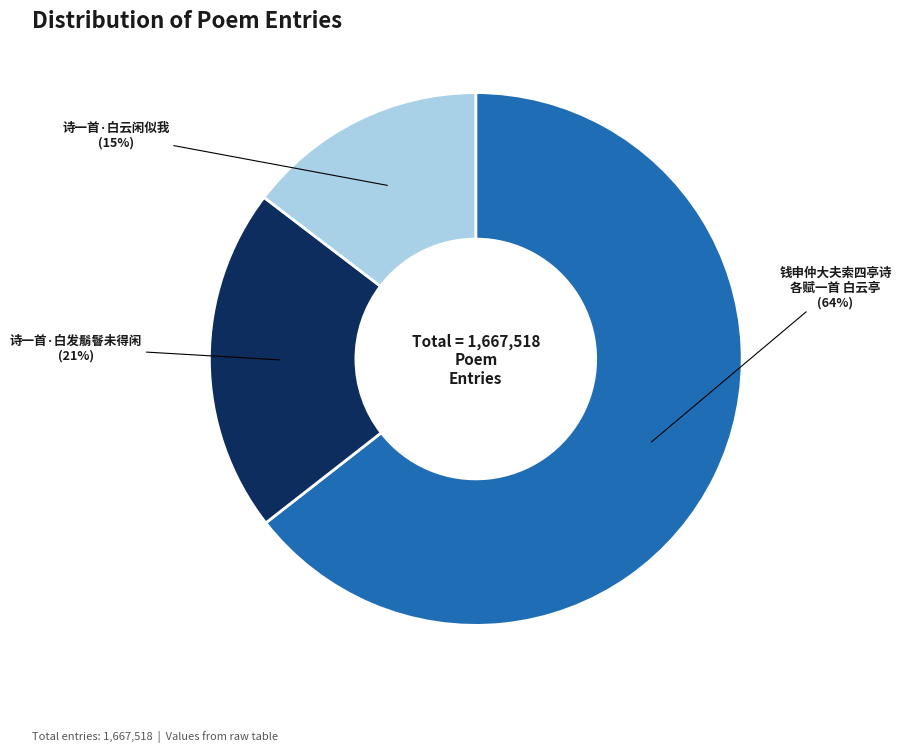

Is there a majority slice in this chart?

Yes